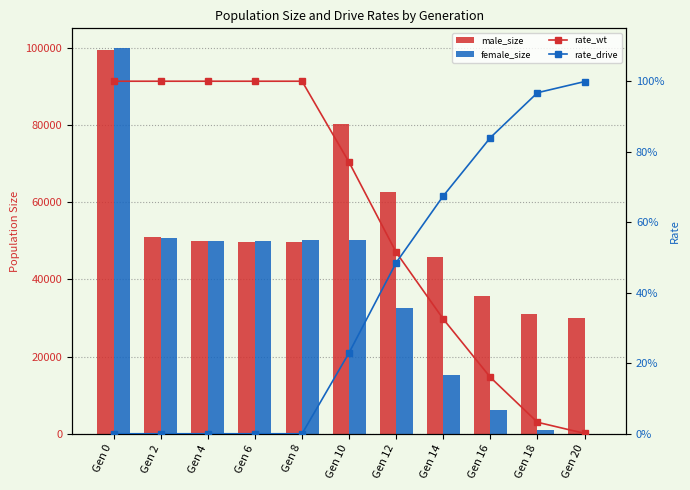

Rank the categories by rate_wt value from lowest to highest.

Gen 20, Gen 18, Gen 16, Gen 14, Gen 12, Gen 10, Gen 0, Gen 2, Gen 4, Gen 6, Gen 8